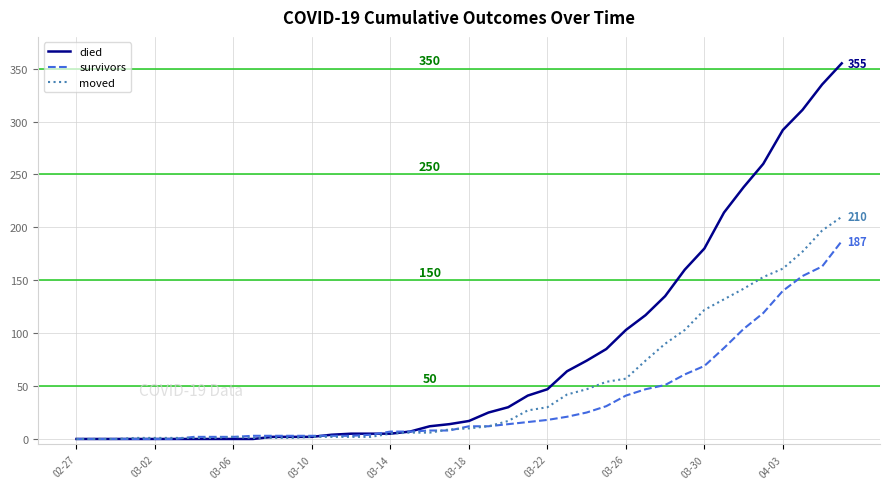

Which series has the largest total across all categories?

died